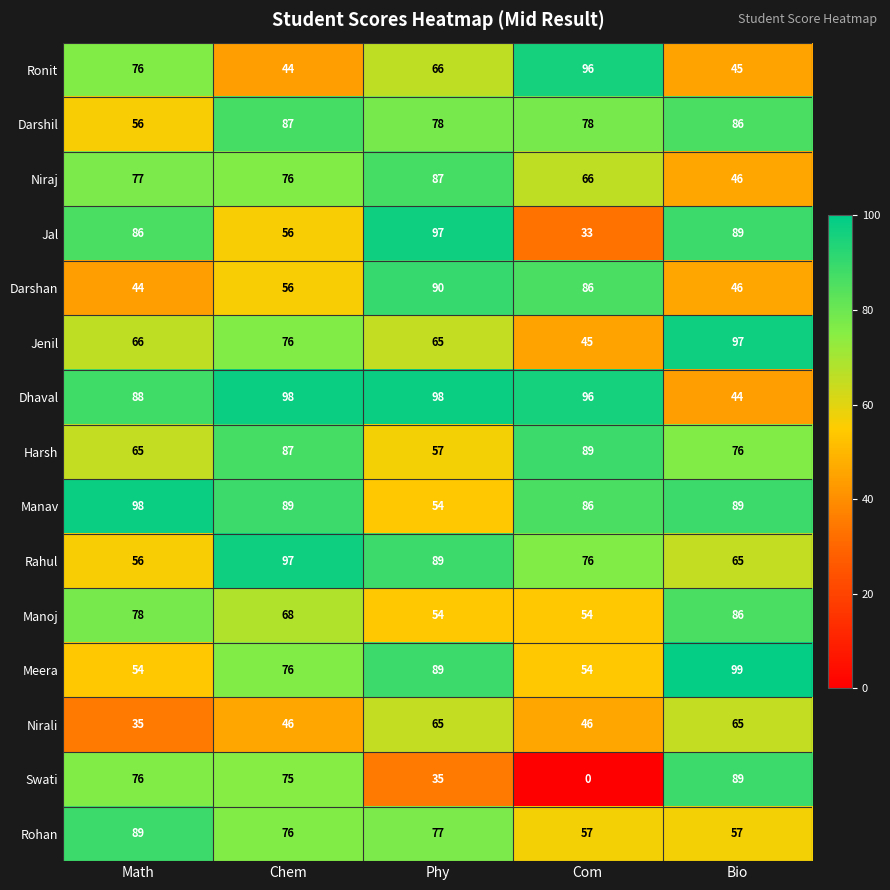

What is the total value across all series at Bio?

1079